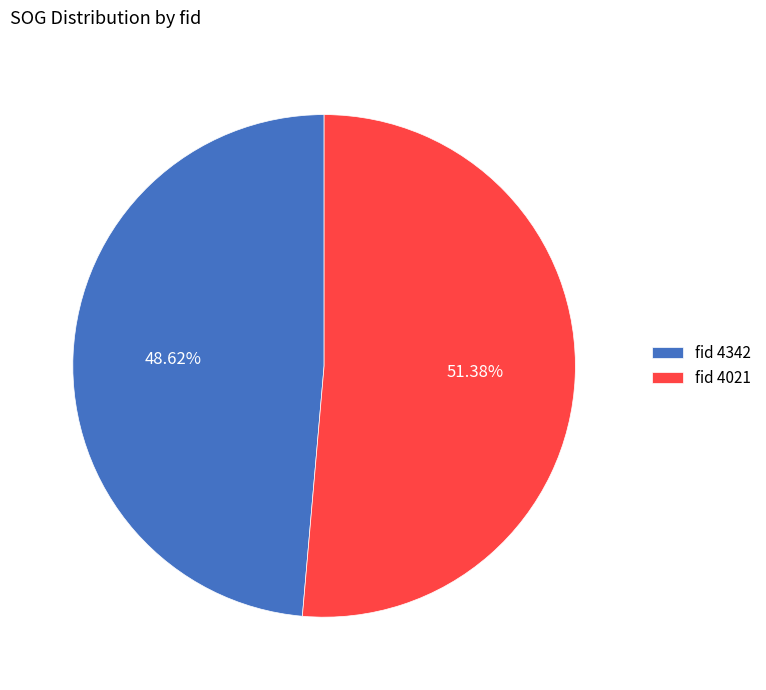

Between fid 4021 and fid 4342, which is larger?

fid 4021